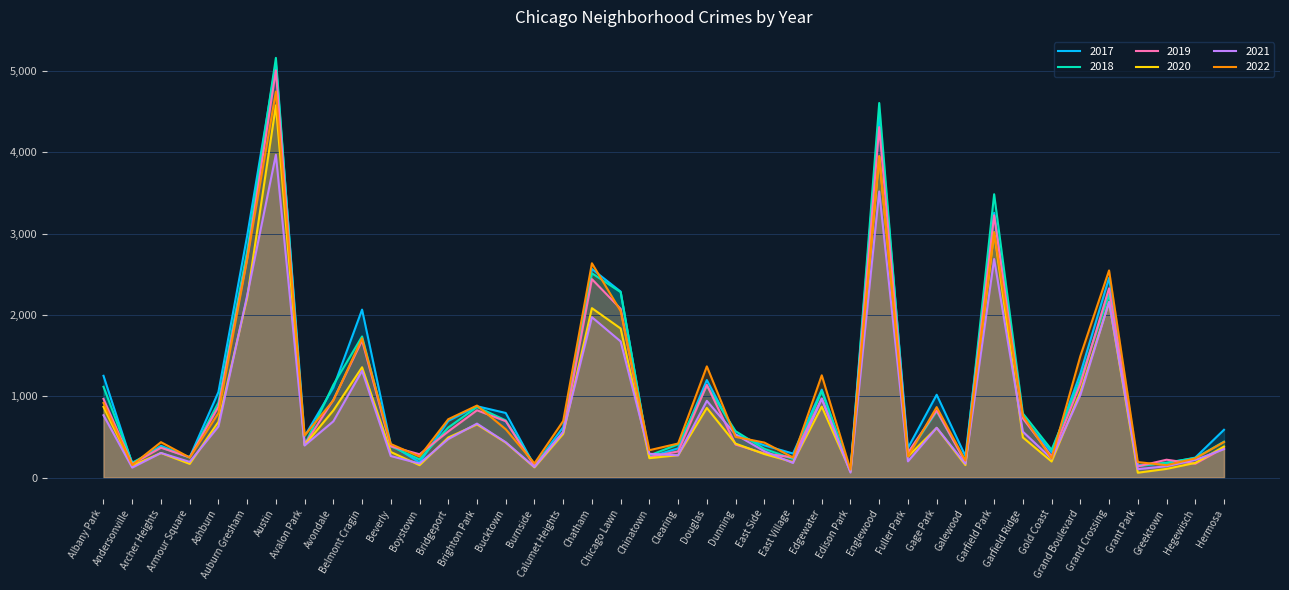

What is the difference between the 2019 values at Bridgeport and Boystown?

281